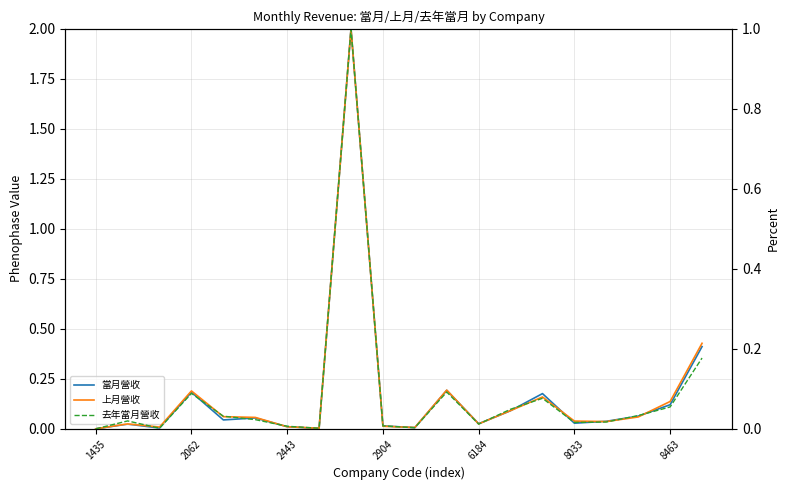

Which has a higher value, 16 or 6184?

6184